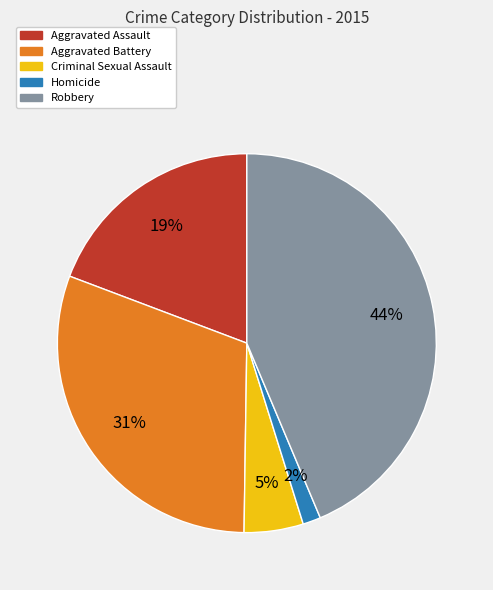

Rank the categories by value from lowest to highest.

Homicide, Criminal Sexual Assault, Aggravated Assault, Aggravated Battery, Robbery